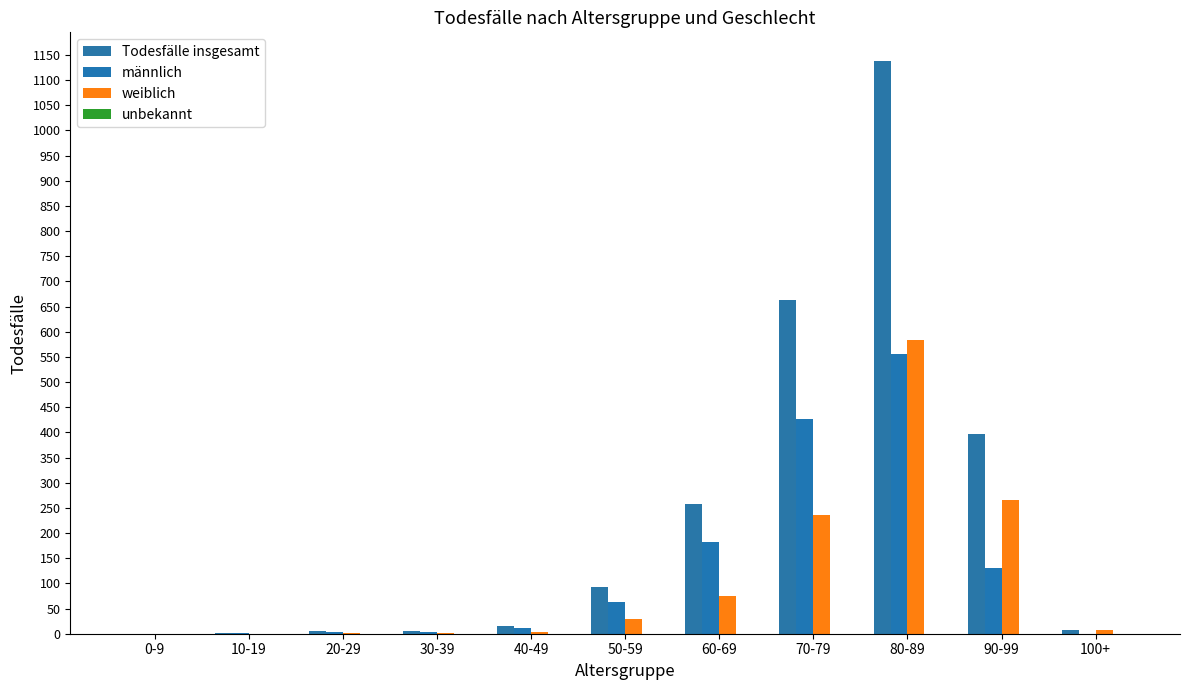

Which series has the largest total across all categories?

Todesfälle insgesamt